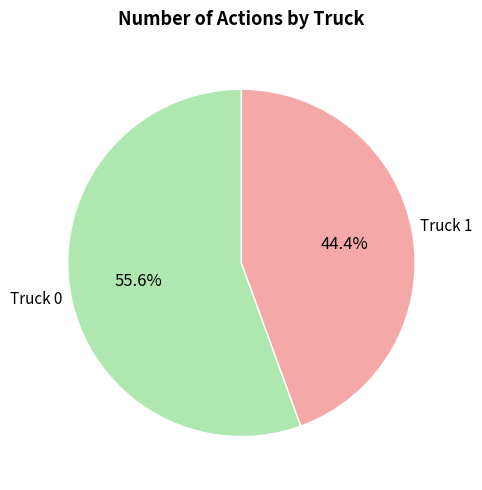

Which category has the biggest portion of the pie?

Truck 0